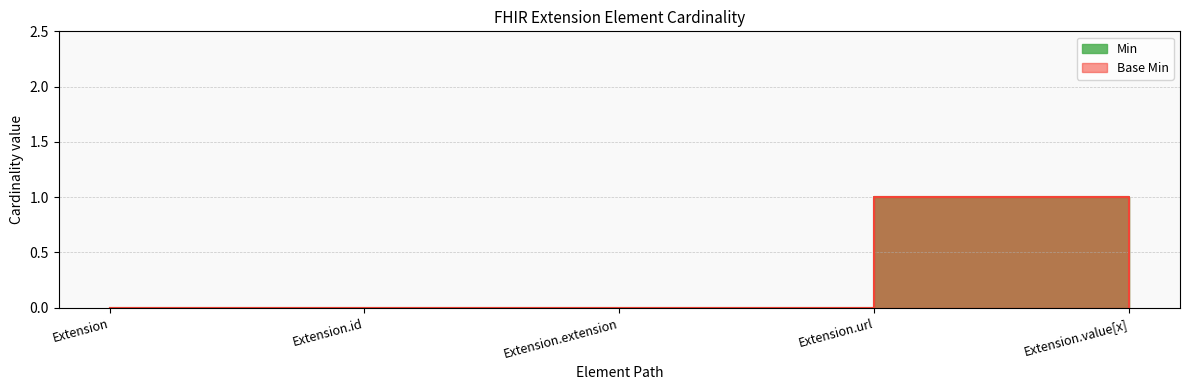

How many positive values does the Base Min series have?

1